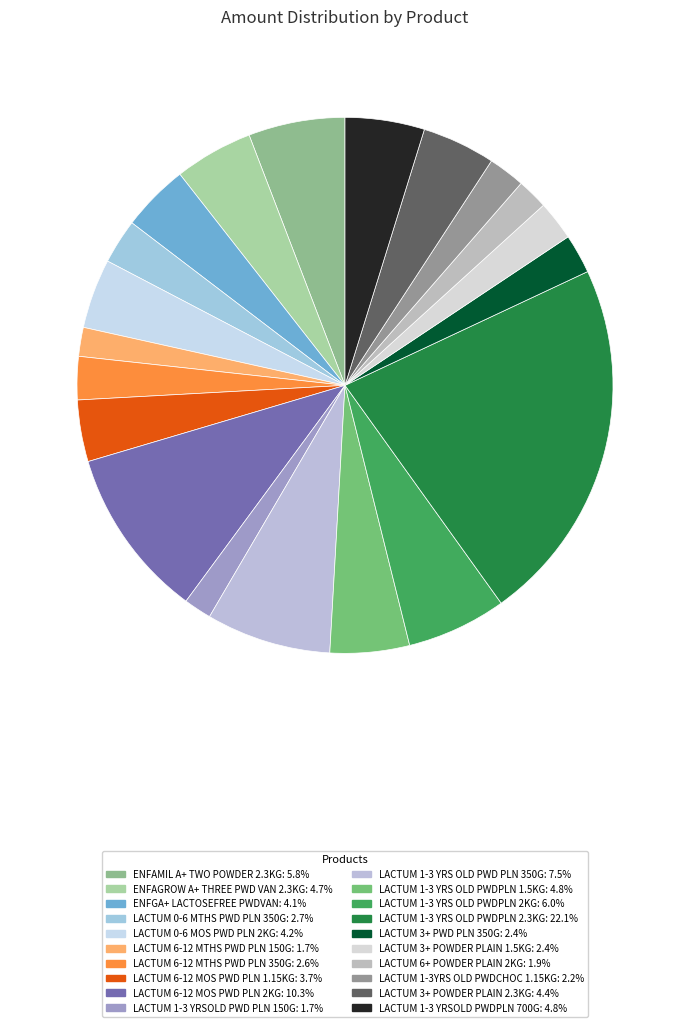

To the nearest percent, what is the difference between the ENFGA+ LACTOSEFREE PWDVAN and LACTUM 1-3 YRS OLD PWDPLN 1.5KG slice percentages?

1%